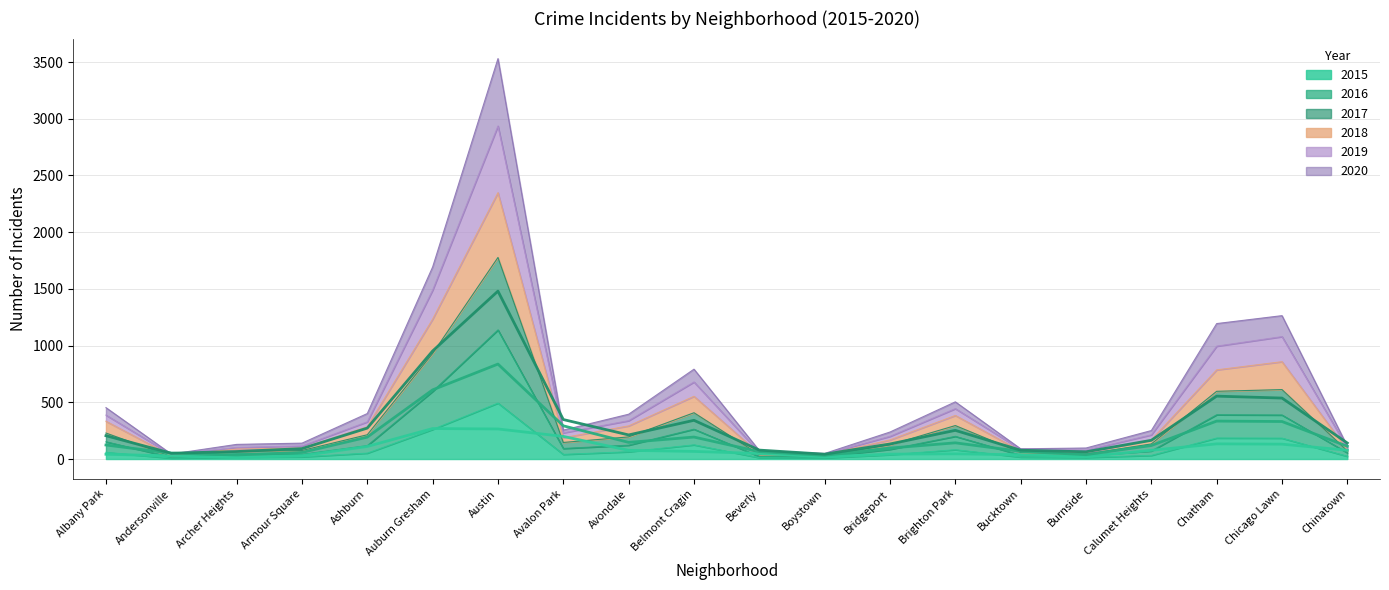

Which series changed the most between Avalon Park and Beverly?

2019